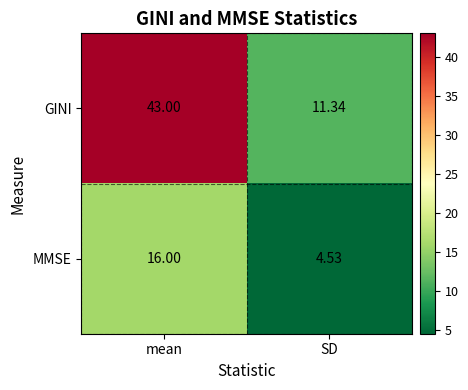

Which label corresponds to the largest value in the chart?

mean